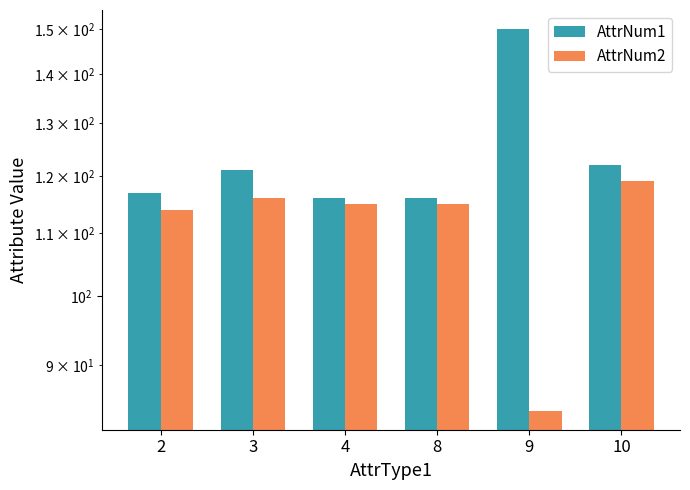

At which category does the chart reach its peak across all series?

9